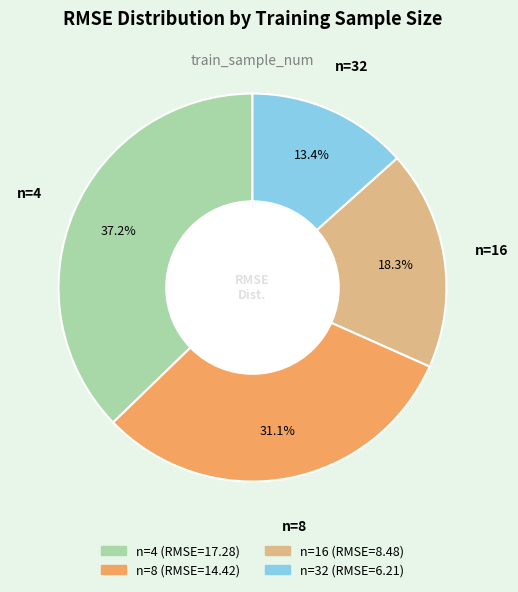

What is the smallest slice in the pie chart?

n=32